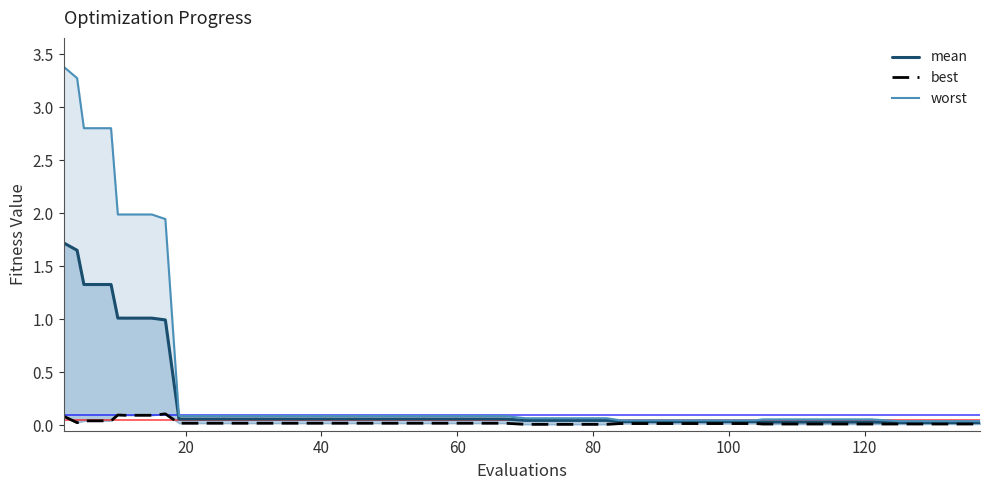

How many interior local valleys does the best series have?

1